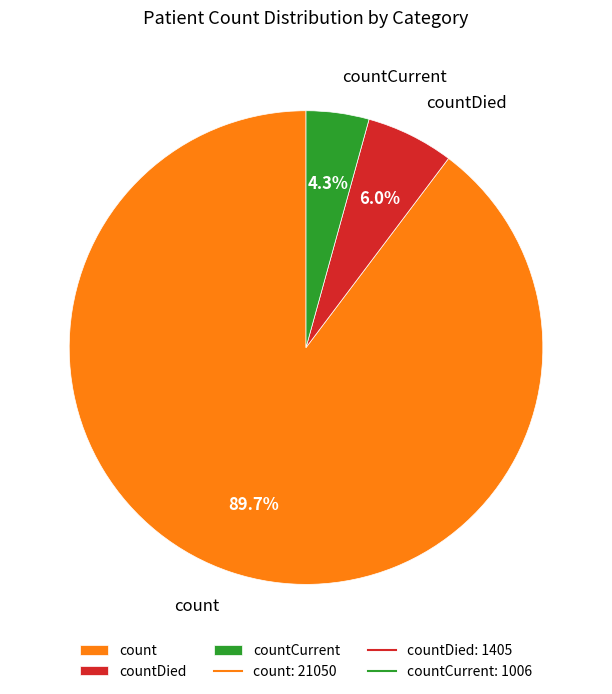

Rank the categories by value from highest to lowest.

count, countDied, countCurrent